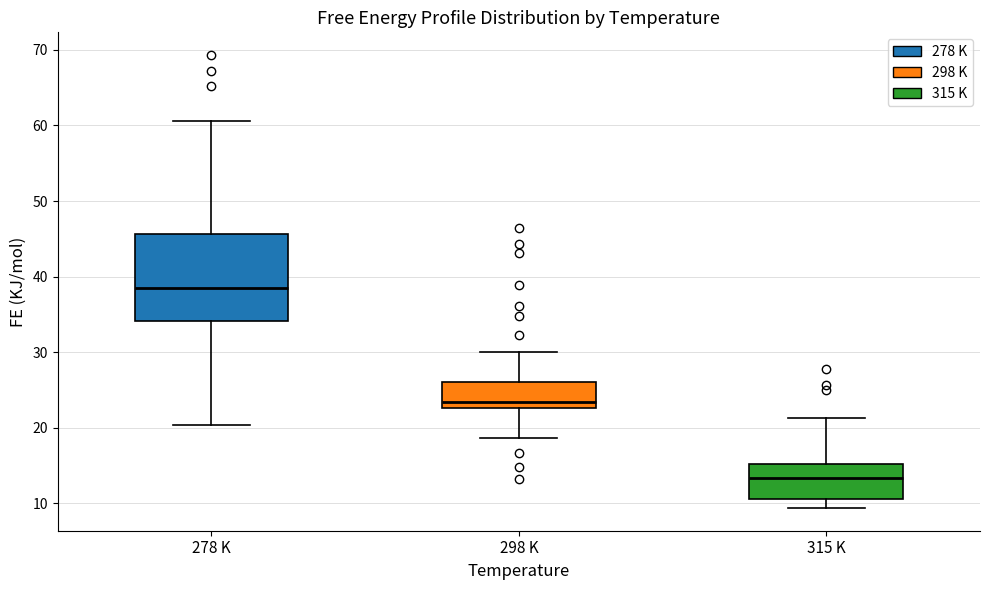

Where is the upper edge of the box for 278 K on the y-axis? The values are not printed on the chart, so give them approximately, as read against the axis.

46